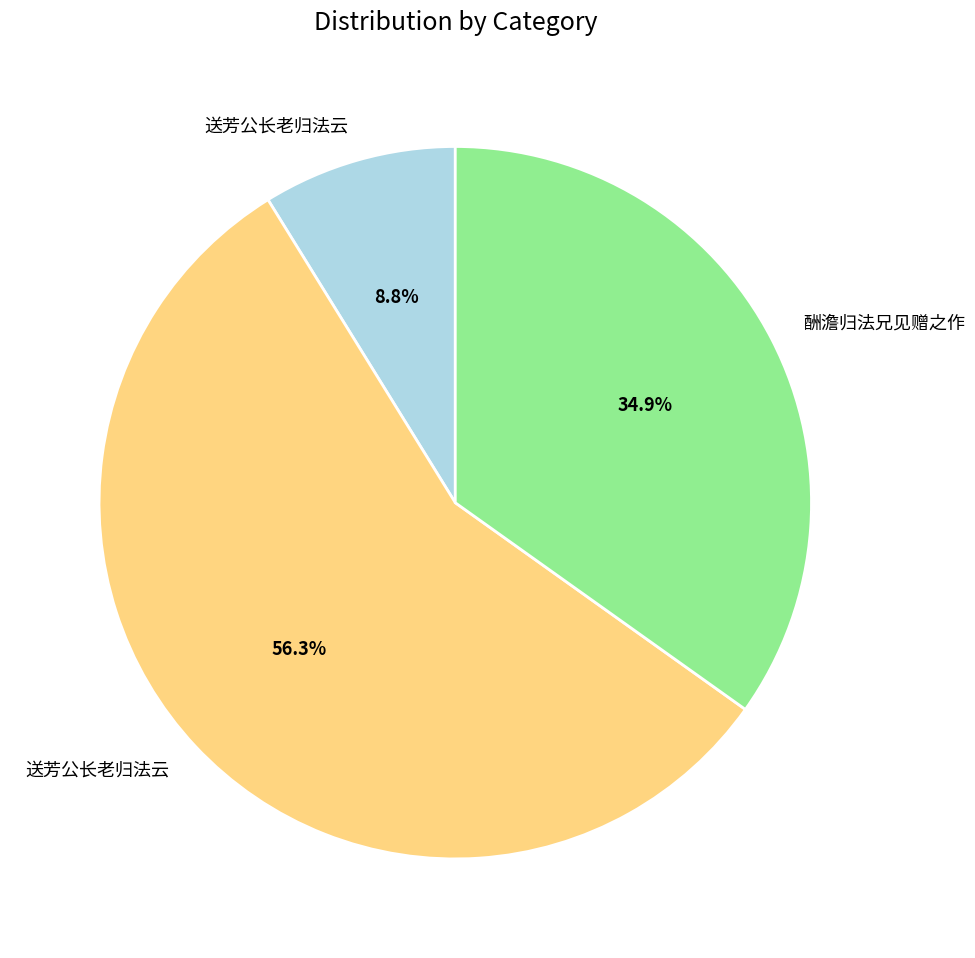

Does any single category account for the majority?

Yes